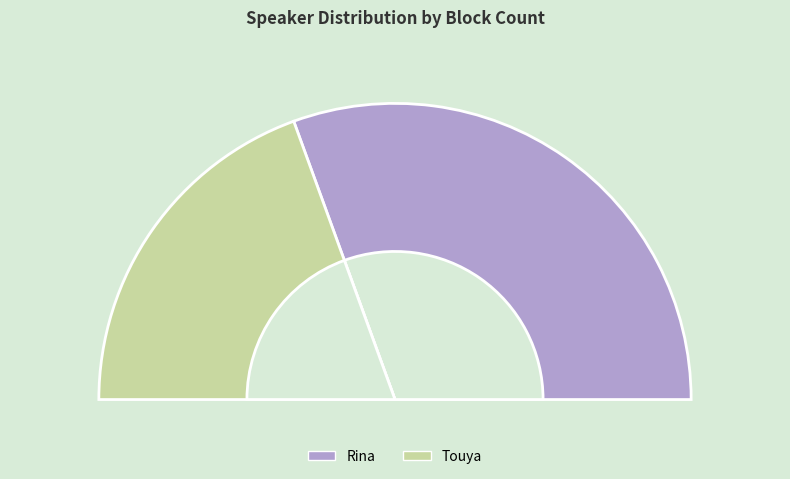

Between Rina and Touya, which is larger?

Rina